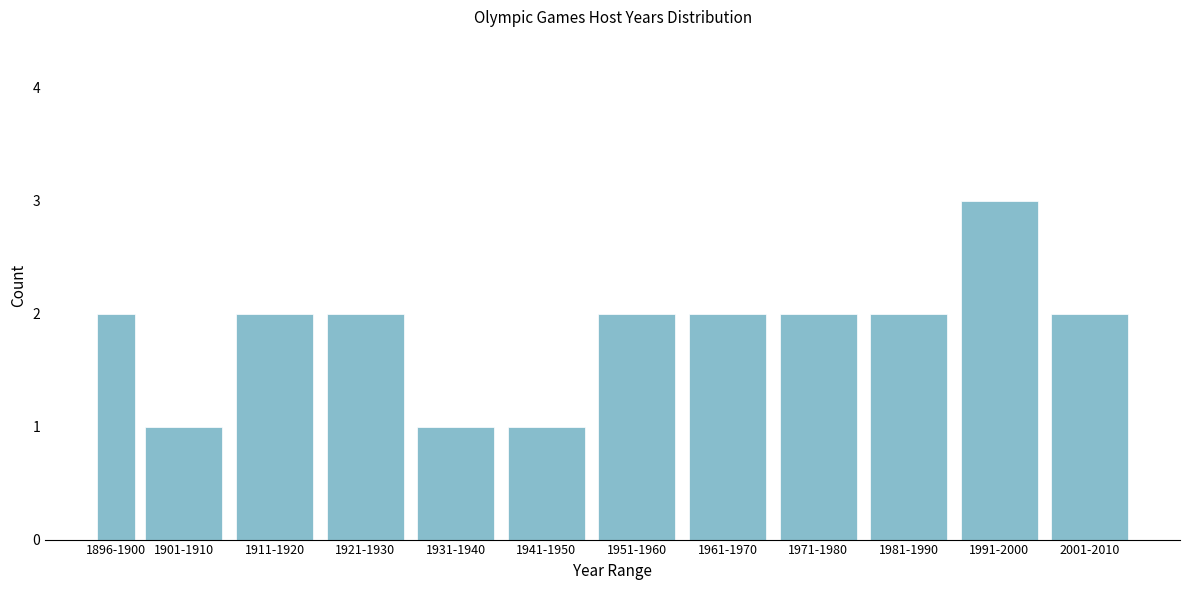

Reading left to right, transcribe all the data shown in this chart.

1896-1900=2	1901-1910=1	1911-1920=2	1921-1930=2	1931-1940=1	1941-1950=1	1951-1960=2	1961-1970=2	1971-1980=2	1981-1990=2	1991-2000=3	2001-2010=2